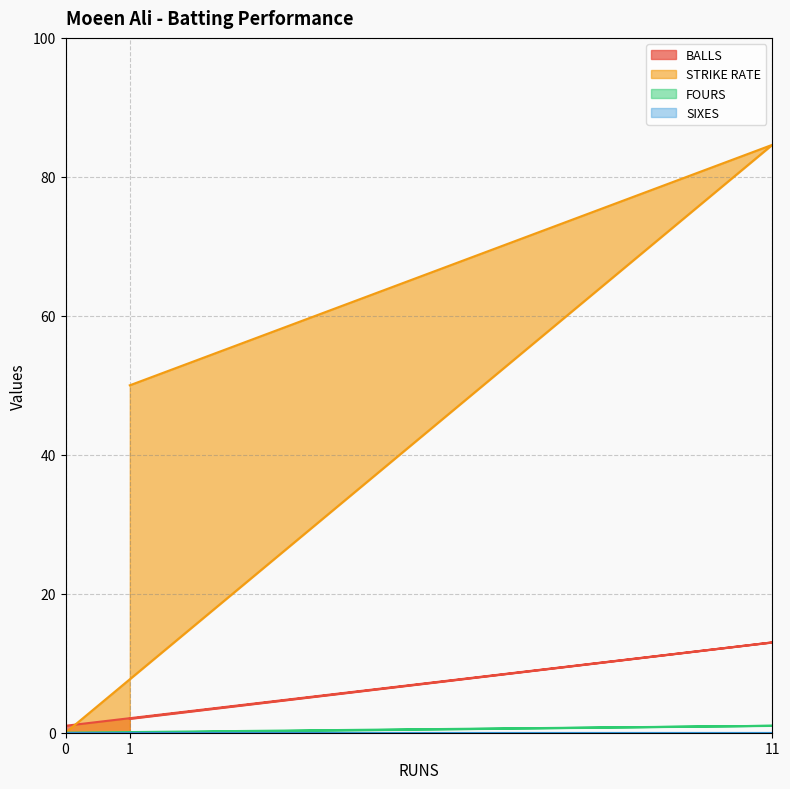

What is the total value across all series at 1?

52.0